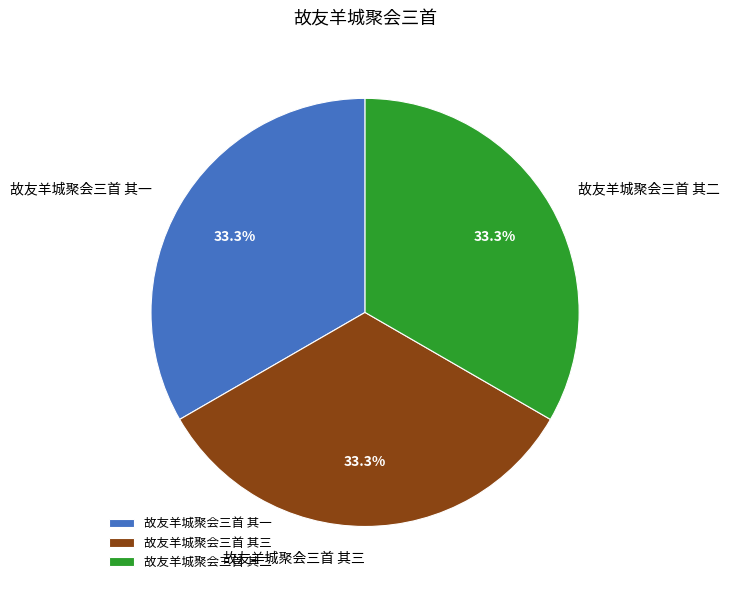

The 故友羊城聚会三首 其一 slice represents 33% of the pie. True or false?

True